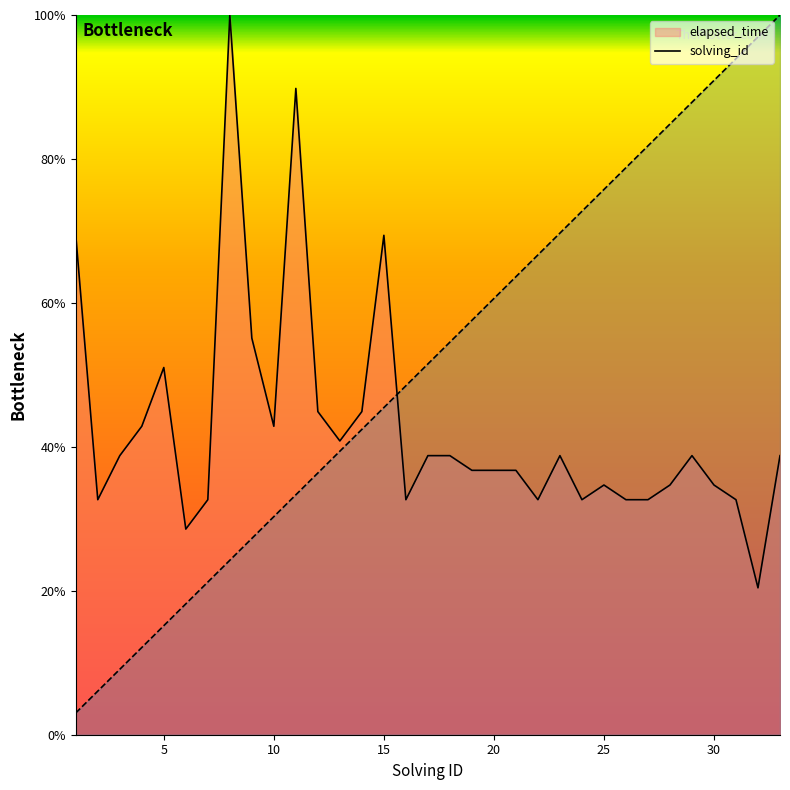

In elapsed_time, how many points are lower than both neighbors (excluding endpoints)?

8